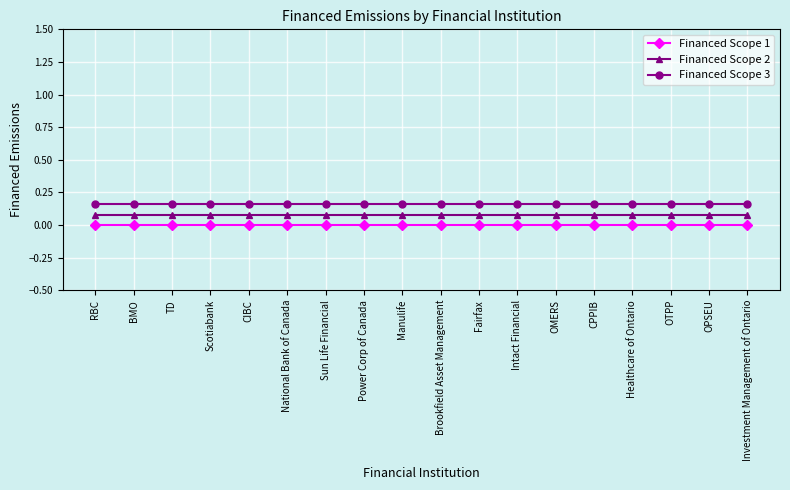

What are all the series names shown in the legend?

Financed Scope 1, Financed Scope 2, Financed Scope 3